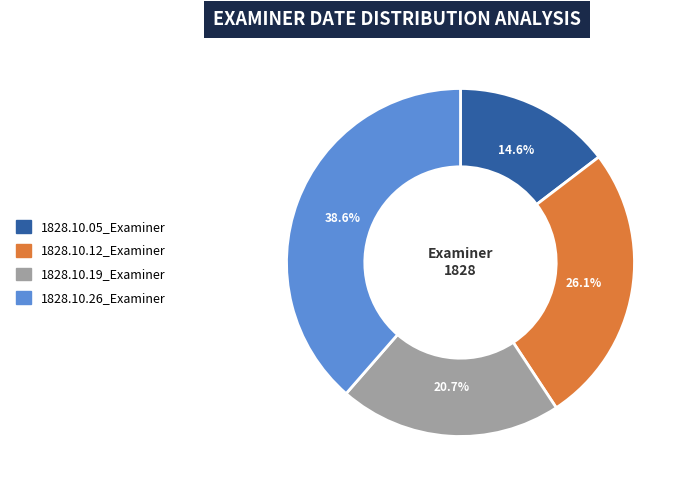

Is there a majority slice in this chart?

No